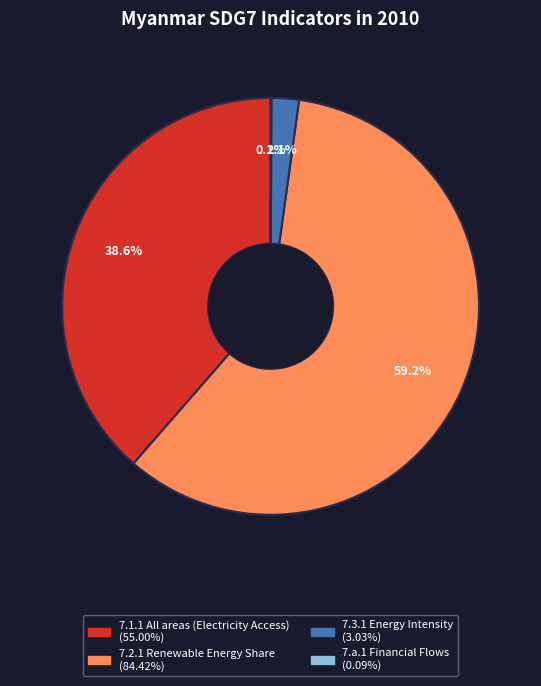

Which slice is the largest?

7.2.1 Renewable Energy Share